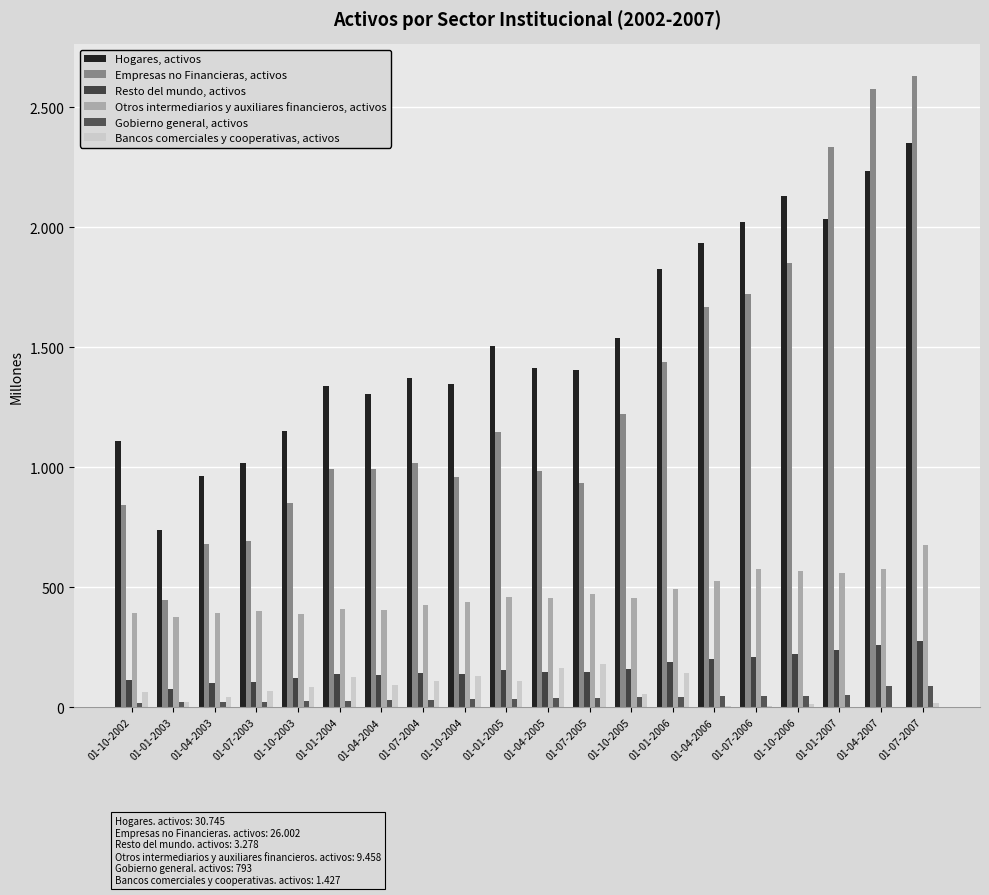

What is the approximate value of Bancos comerciales y cooperativas, activos at 01-04-2005, to the nearest 50?

150